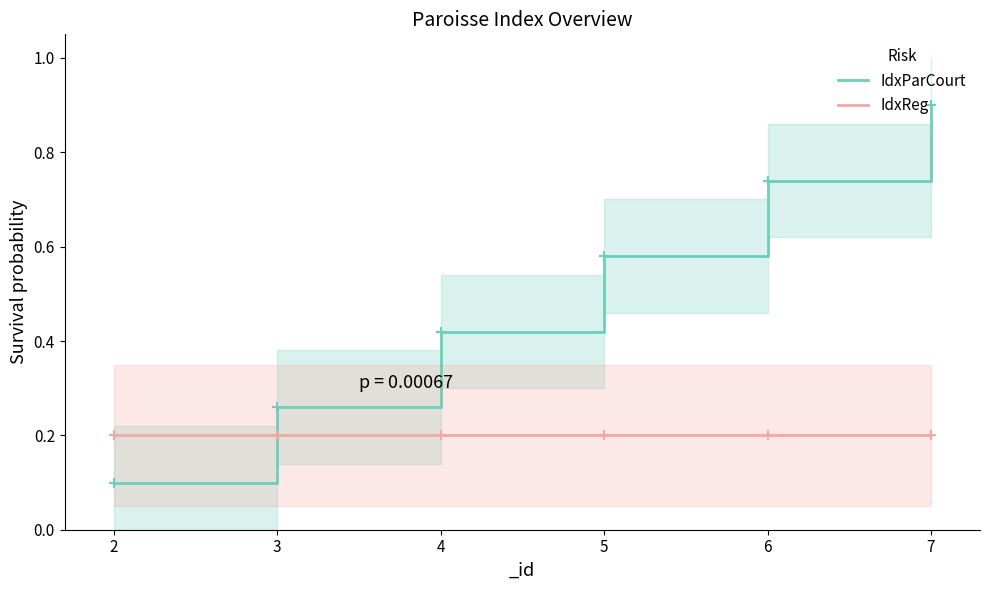

Where is IdxParCourt nearest to the value 0?

2